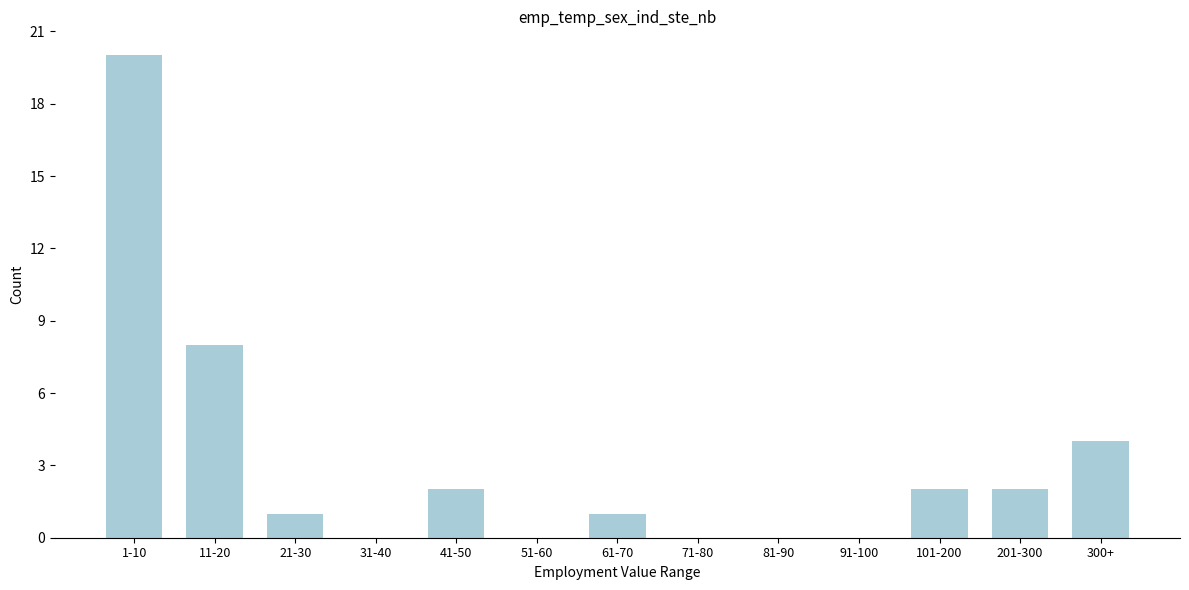

Reading right to left, list all the values displayed in this chart.

300+=4	201-300=2	101-200=2	91-100=0	81-90=0	71-80=0	61-70=1	51-60=0	41-50=2	31-40=0	21-30=1	11-20=8	1-10=20